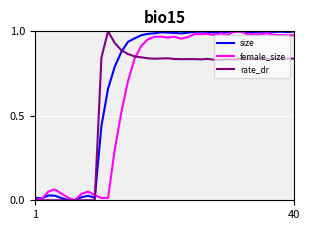

Which series has the largest total across all categories?

size